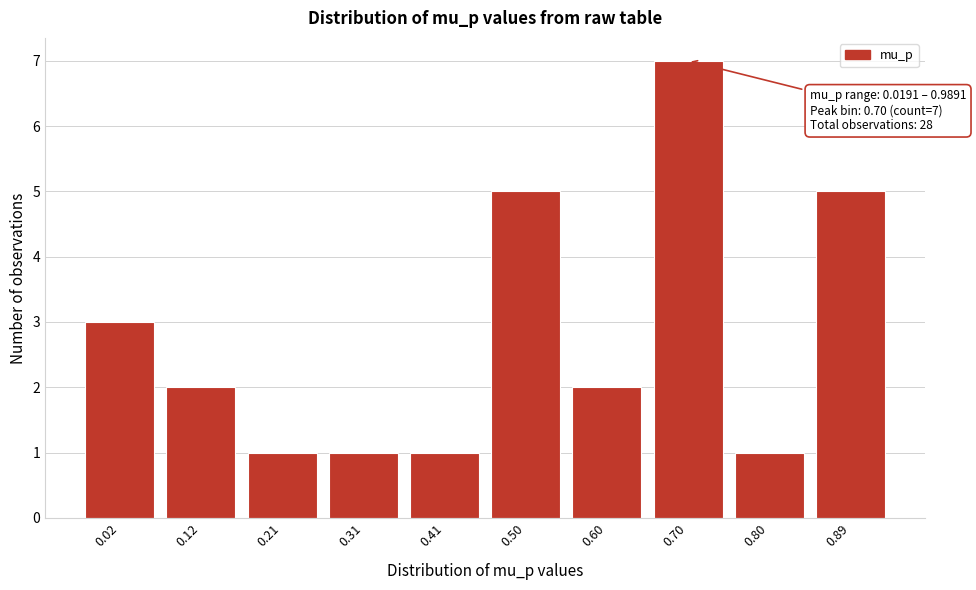

Reading left to right, list all the values displayed in this chart.

3	2	1	1	1	5	2	7	1	5